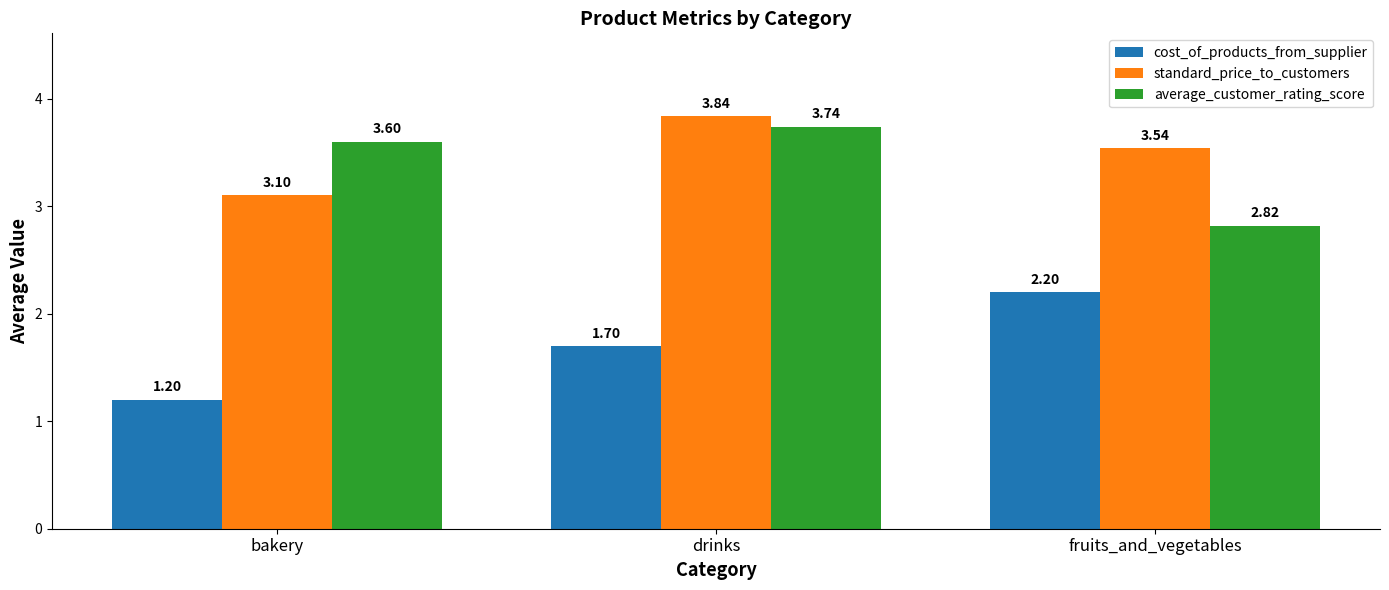

What is the difference between the highest and lowest values at fruits_and_vegetables?

1.3